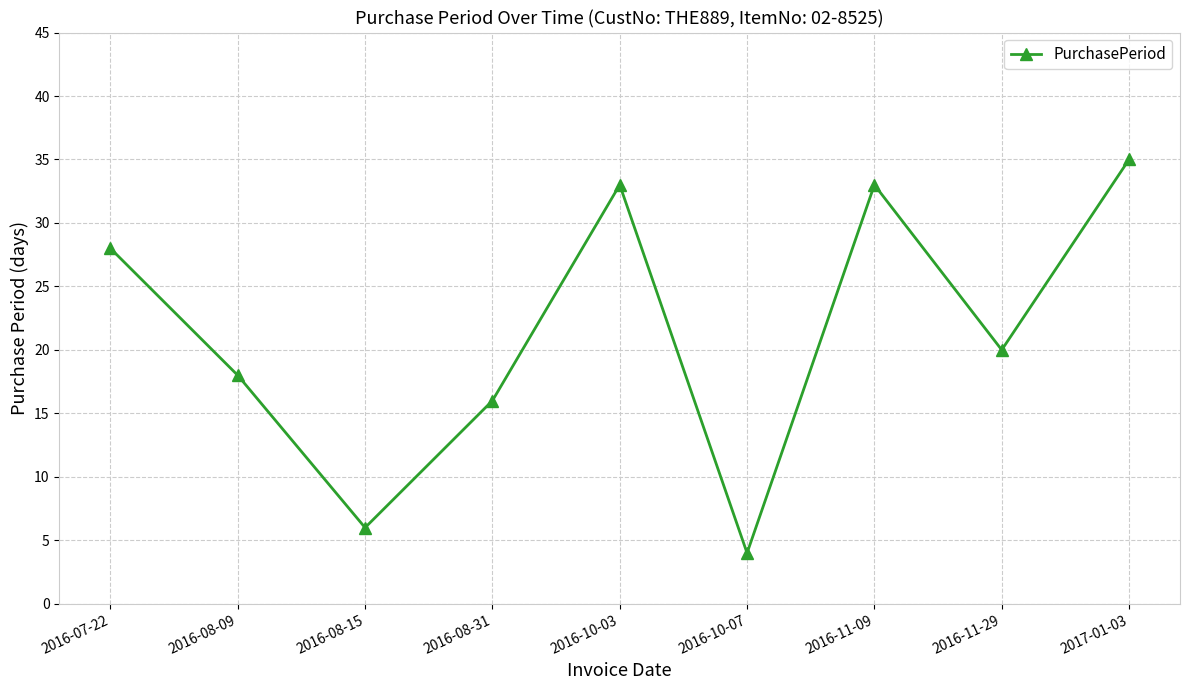

Is it true that the value at 2016-08-09 is 18?

True